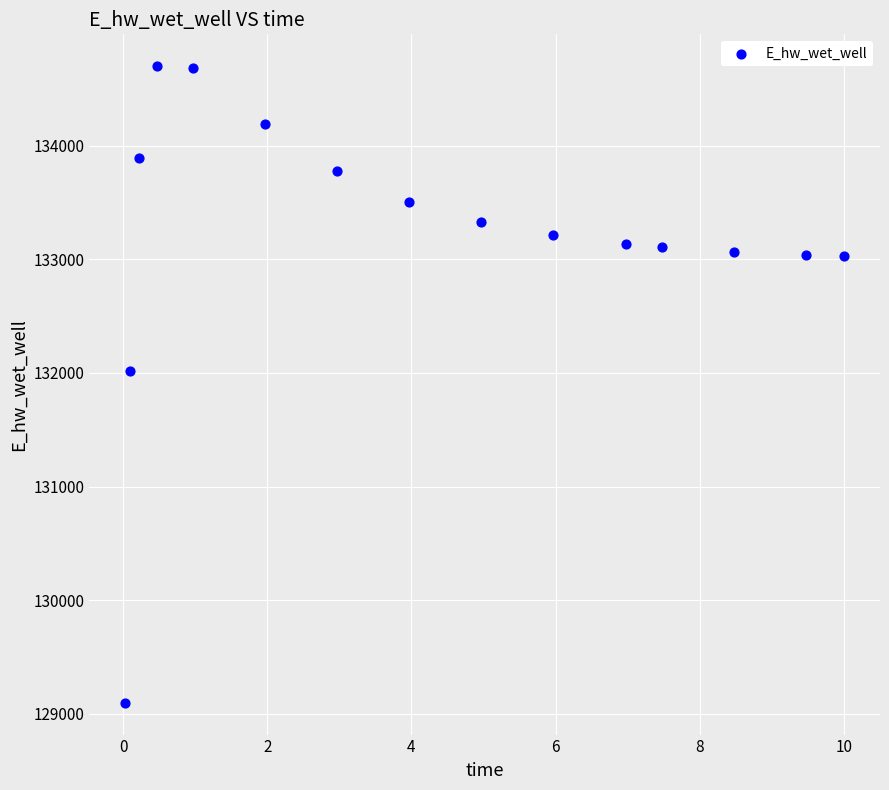

What is the range of Y values (max minus min)?

5603.2